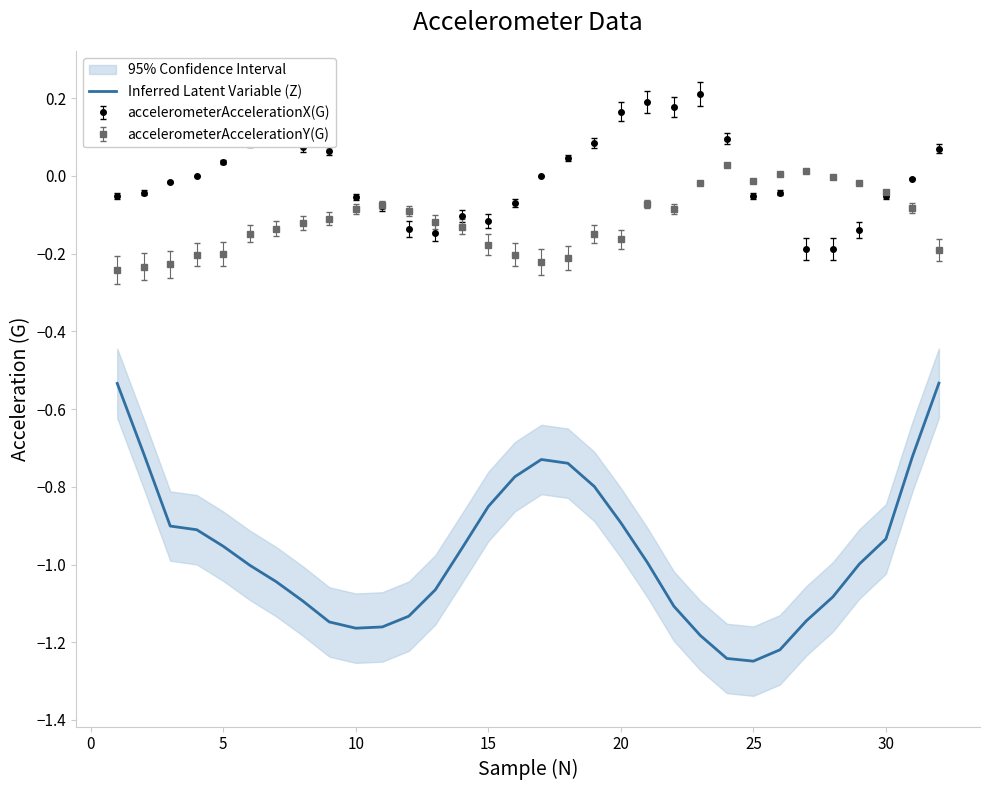

What is the minimum value shown in the chart?

-1.2